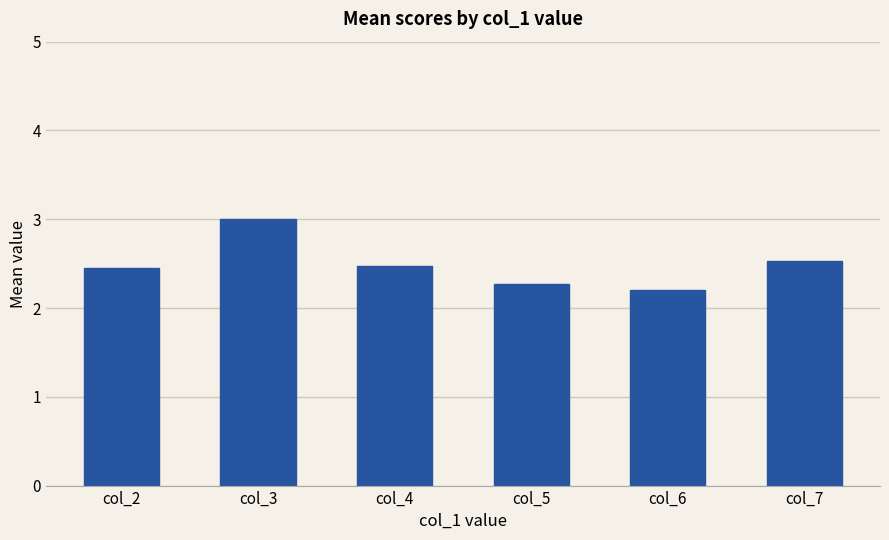

Reading left to right, transcribe all the data shown in this chart.

2.5	3.0	2.5	2.3	2.2	2.5